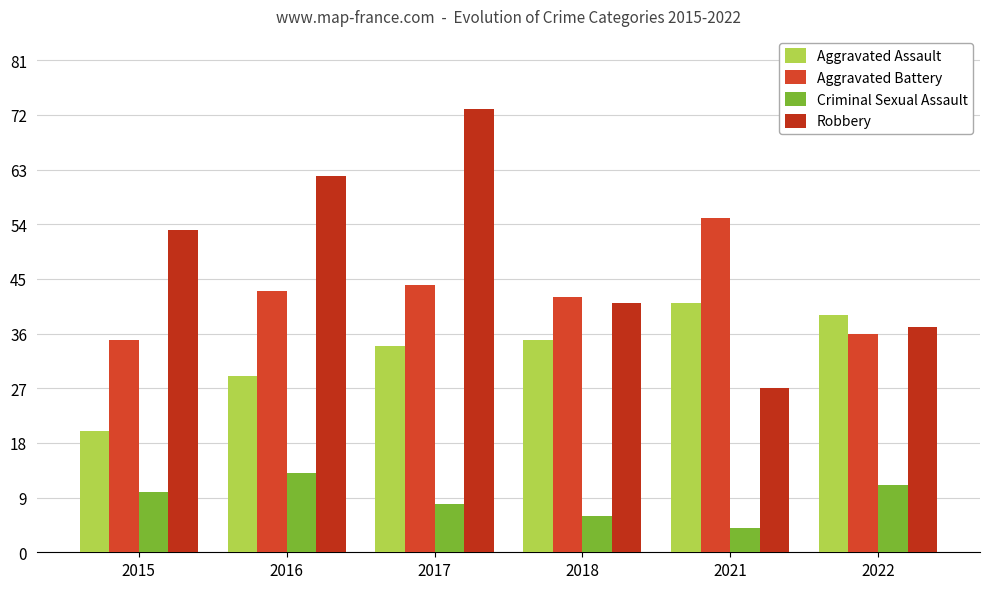

How many bars are there in each group?

4